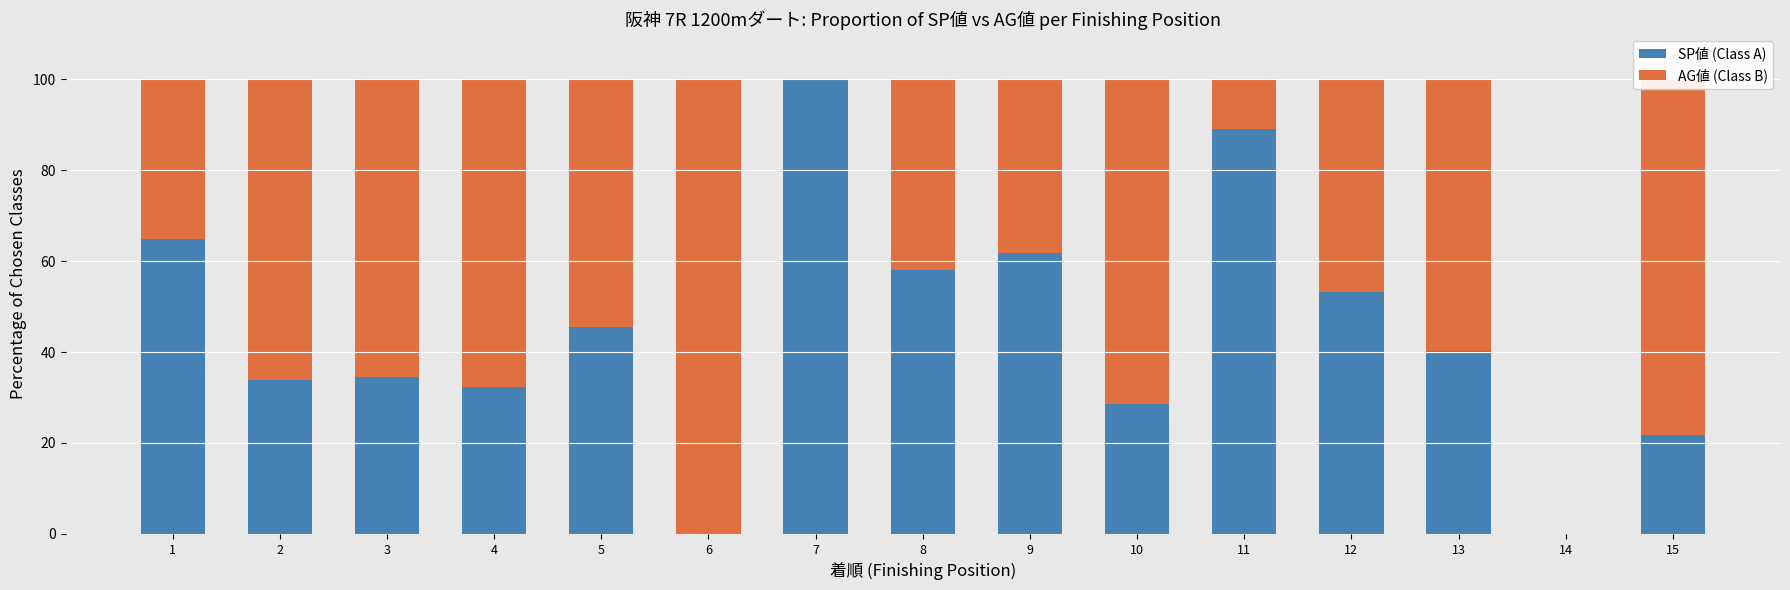

What is the average value of the SP値 (Class A) series?

44.2